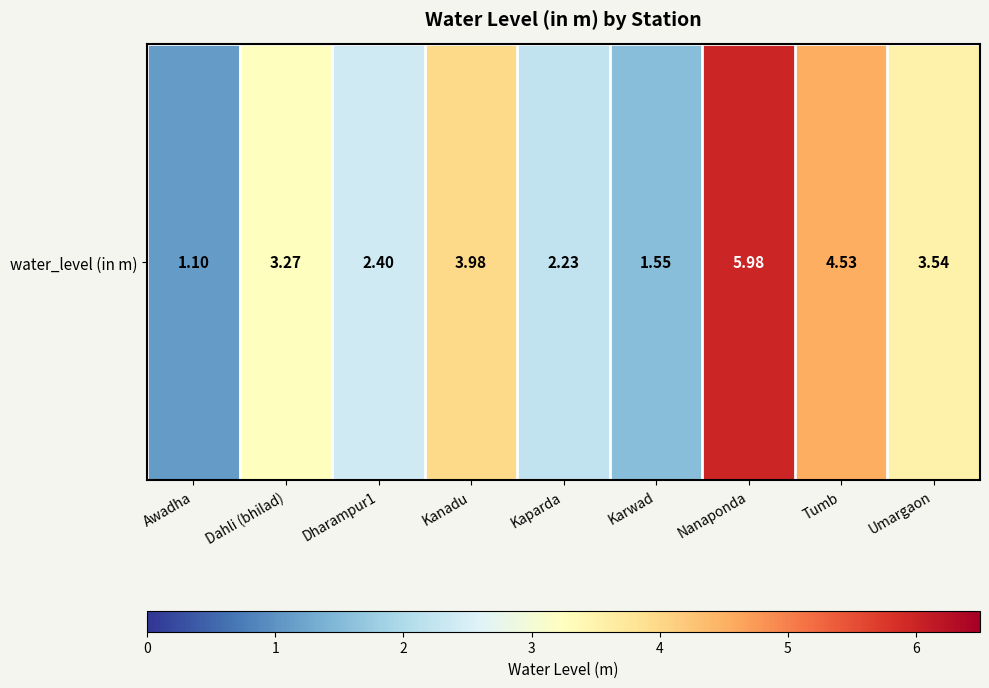

Count the number of data series in this chart.

1